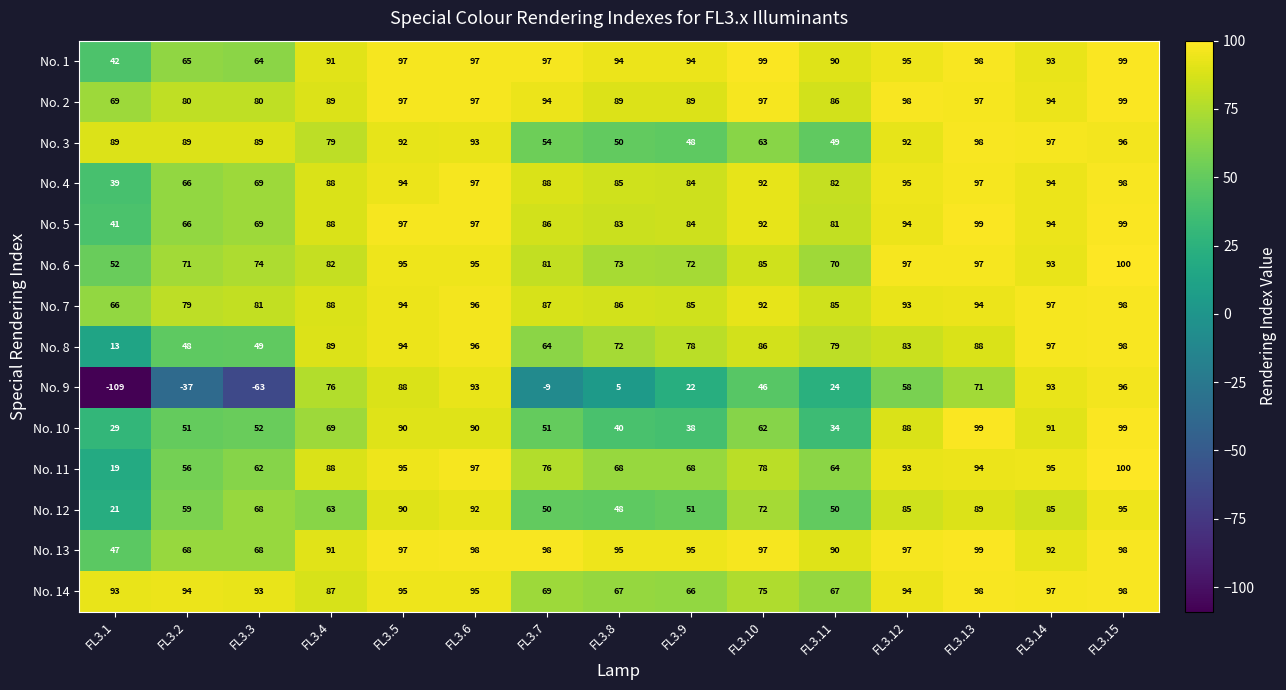

What is the difference between the No. 12 values at FL3.13 and FL3.4?

26